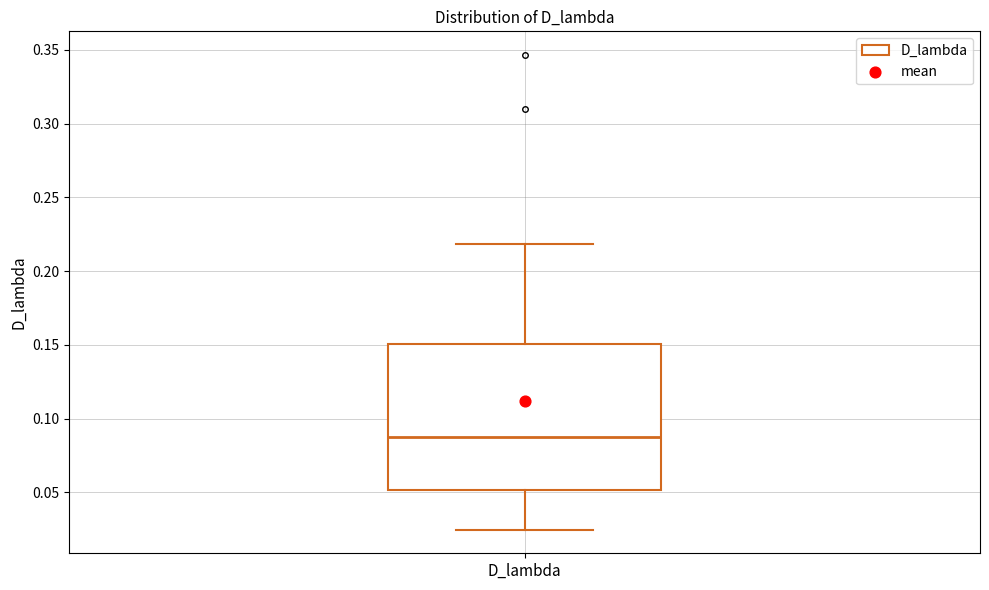

Read this box plot against the y-axis: the position of the median line, the range covered by the box, and the ends of both whiskers. The values are not printed on the chart, so give them approximately, as read against the axis.

median 0.085, box 0.050 to 0.150, whiskers 0.025 to 0.220